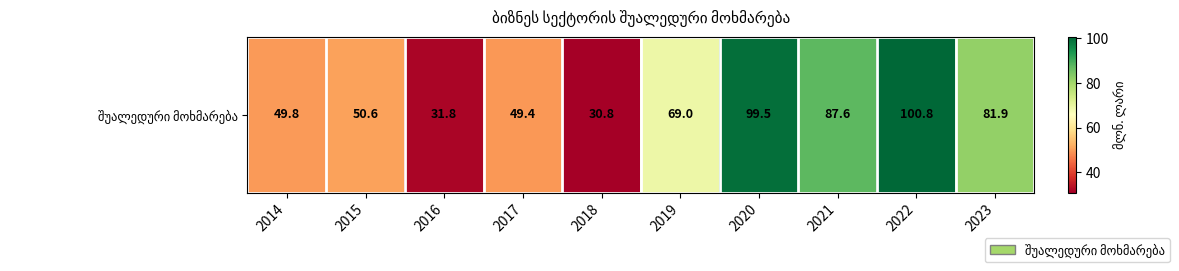

What is the sum of all values?

651.2